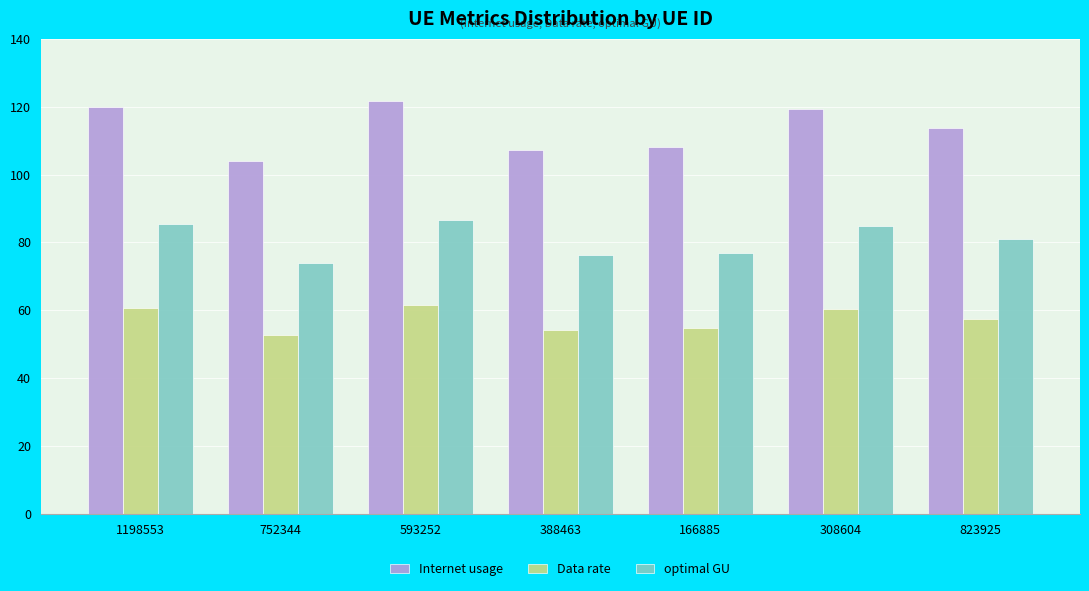

What is the difference between the maximum and second lowest values in the optimal GU series?

10.2